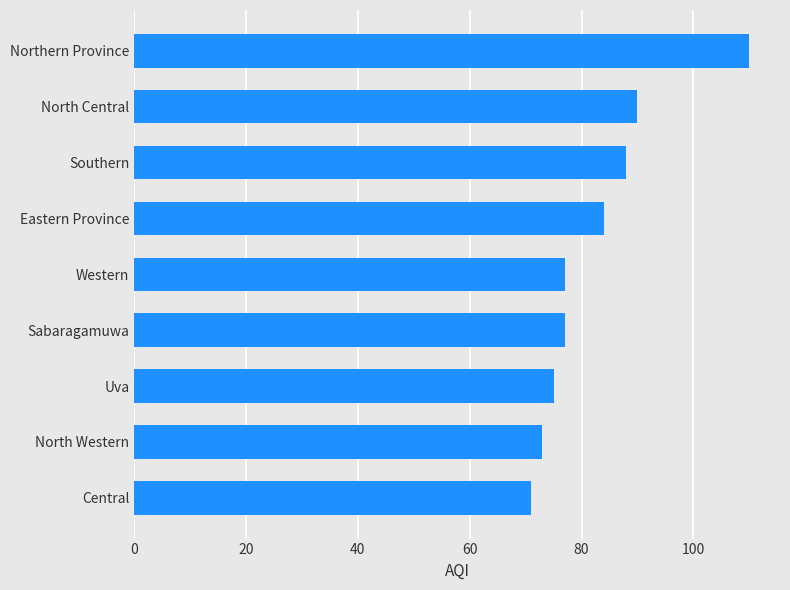

How many bars are there in total?

9